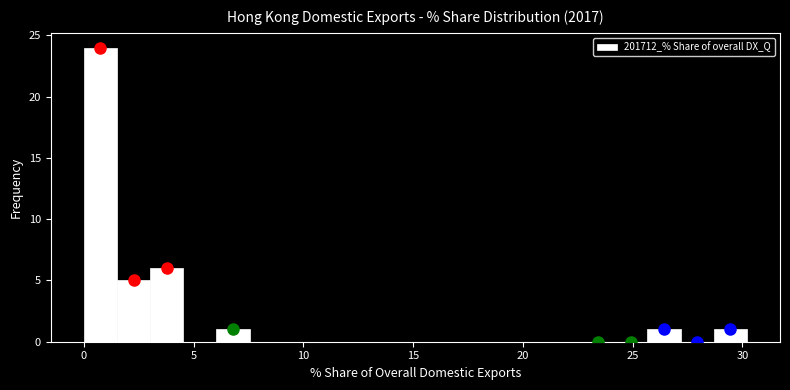

Around what value on the x-axis is the tallest bar? Give the approximate position of its centre, as read against the axis.

1.0